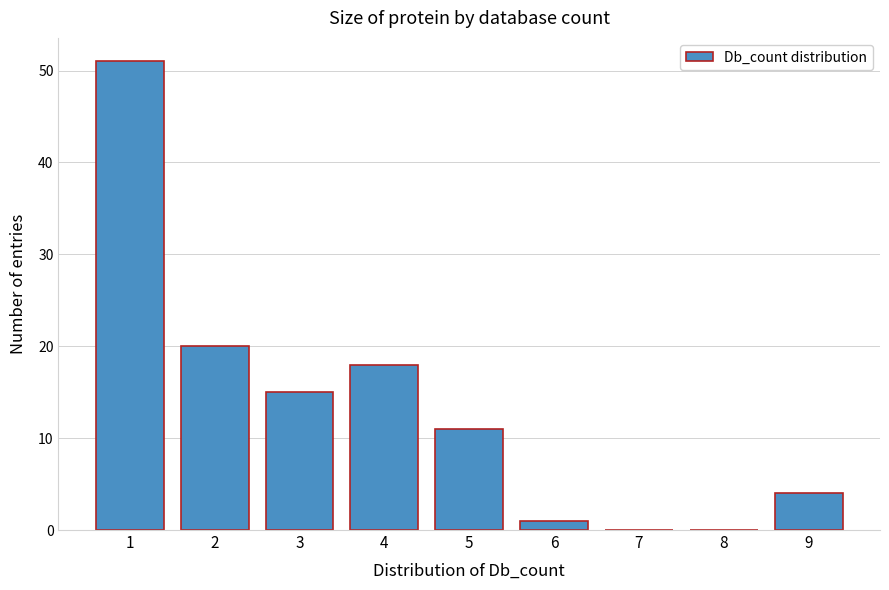

Reading left to right, transcribe all the data shown in this chart.

1=51	2=20	3=15	4=18	5=11	6=1	7=0	8=0	9=4